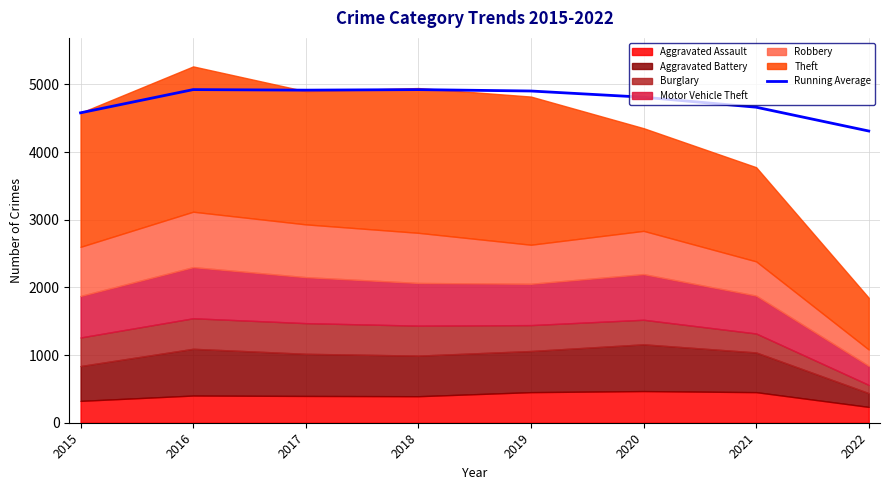

At which category does the chart reach its peak across all series?

2016